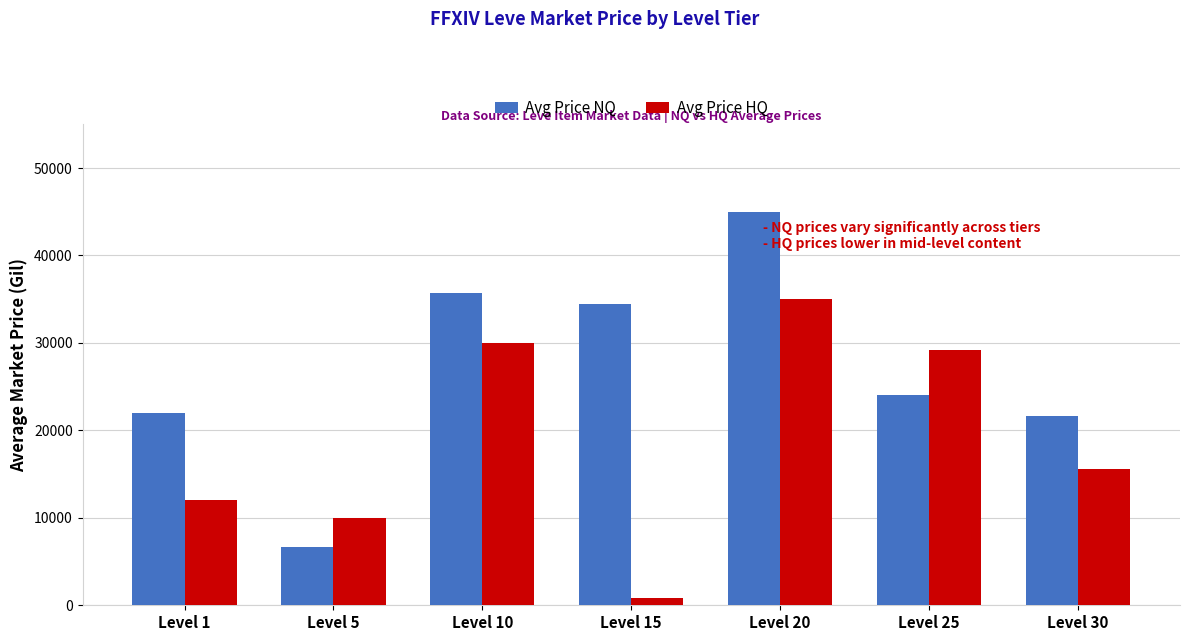

What is the total value across all series at Level 25?

53248.0